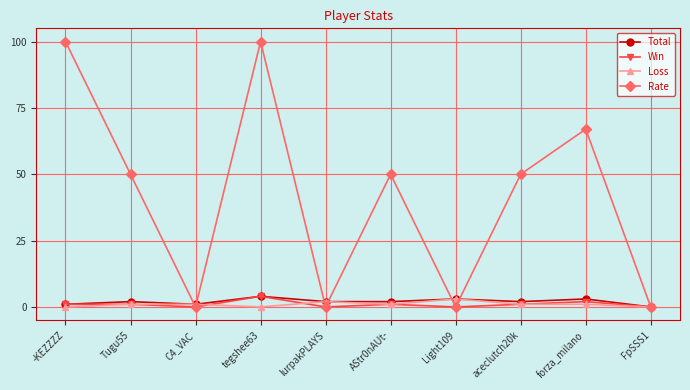

The Rate series shows 0 at lurpakPLAYS. True or false?

True